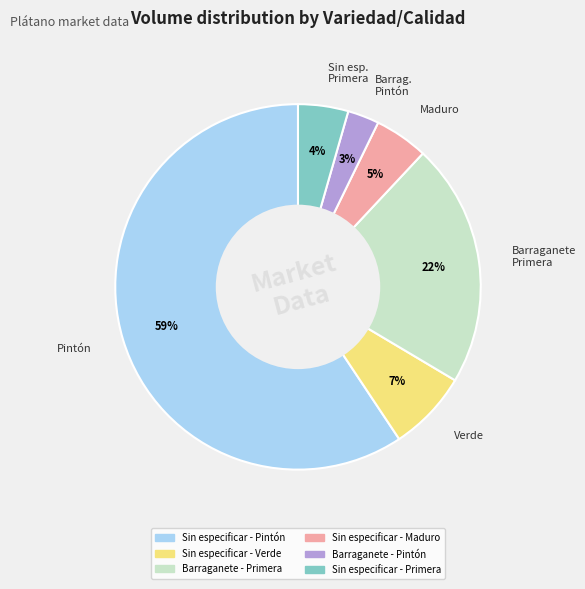

Which has a higher value, Sin especificar - Pintón or Sin especificar - Primera?

Sin especificar - Pintón